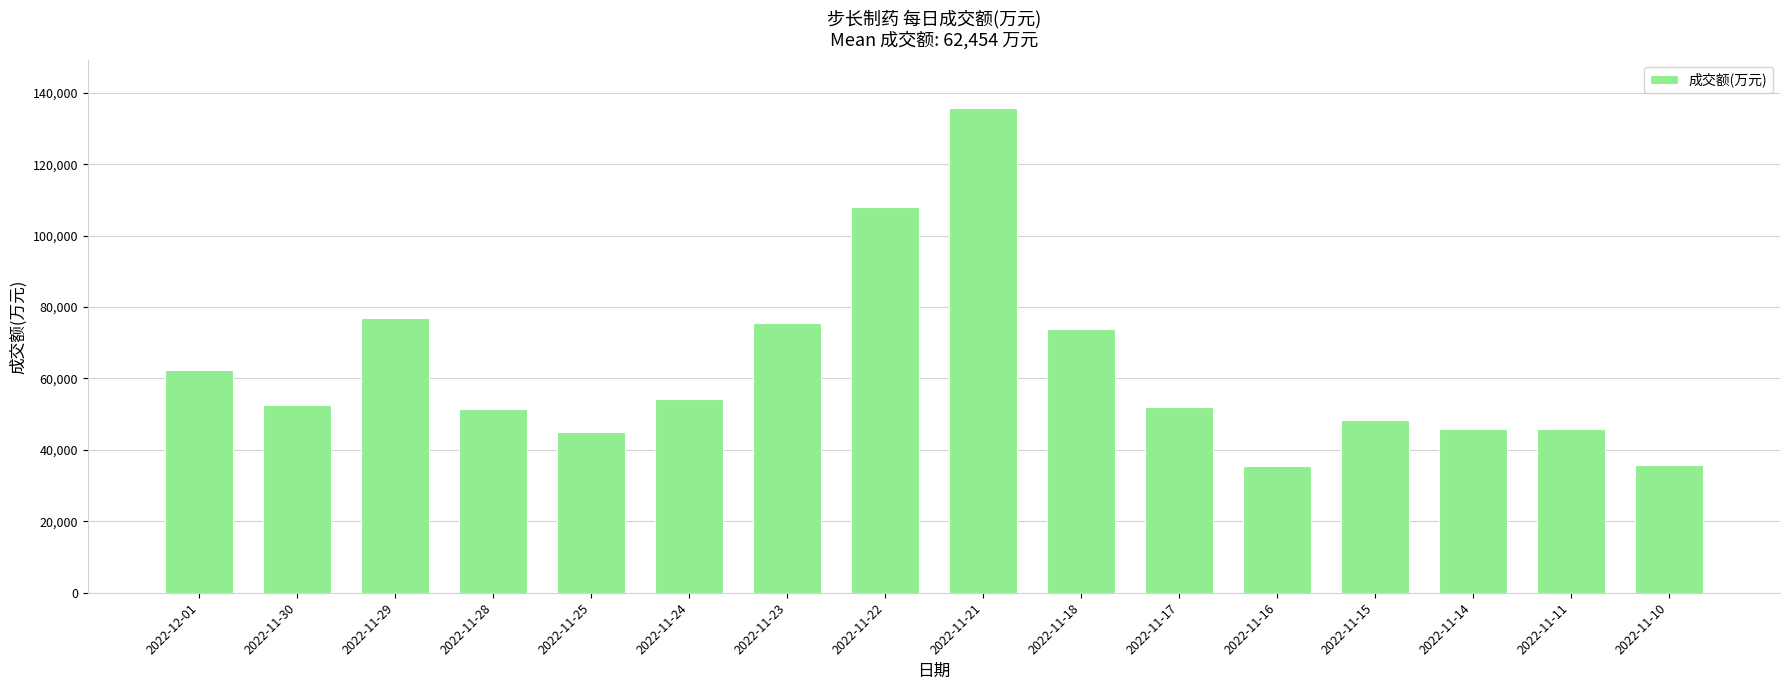

How many data points are less than 52703?

8